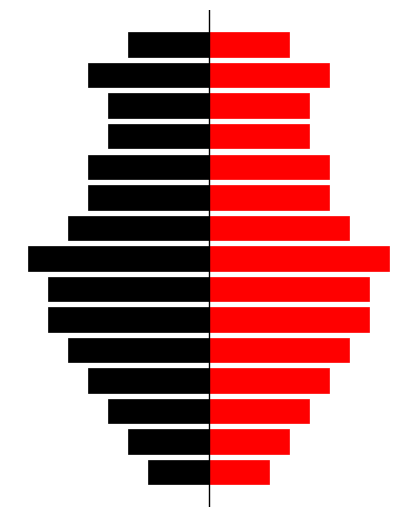

What is the difference between the highest and lowest values at 10?

12